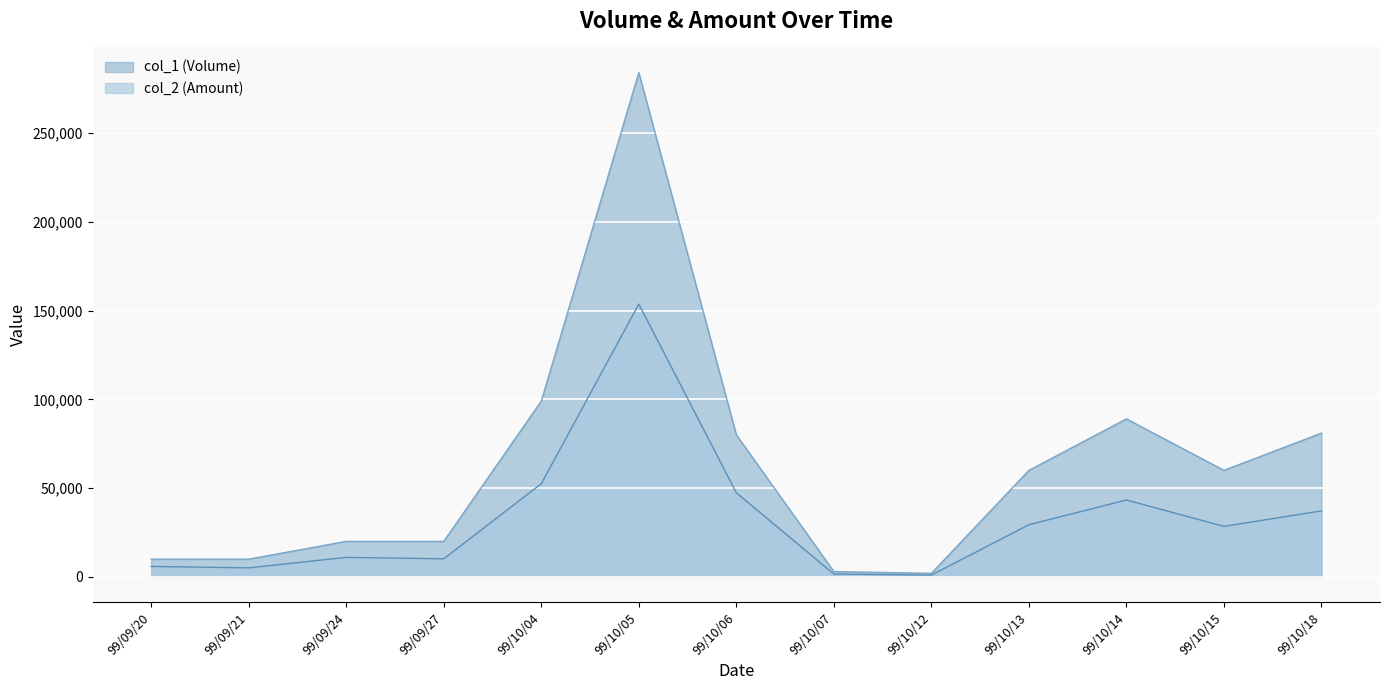

At which label does col_1 first exceed 60000?

99/10/04